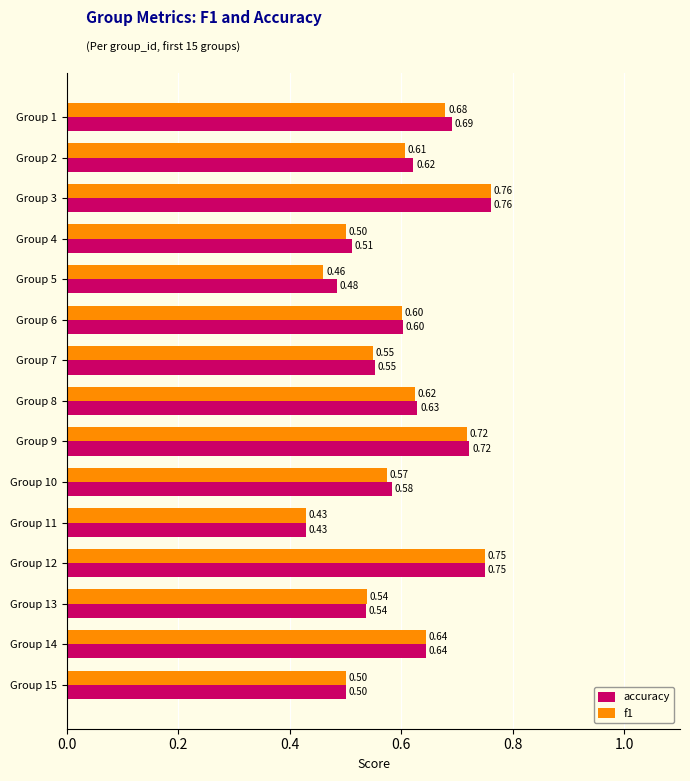

At how many categories does at least one series exceed 0?

15